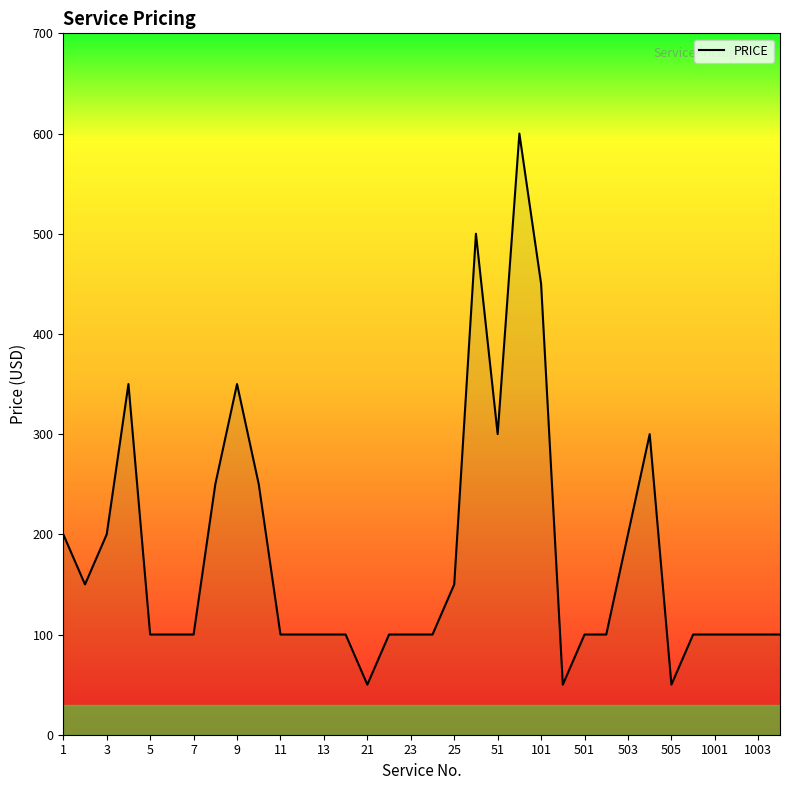

Reading right to left, what are all the values shown in this chart?

100	100	100	100	100	50	300	200	100	100	50	450	600	300	500	150	100	100	100	50	100	100	100	100	250	350	250	100	100	100	350	200	150	200